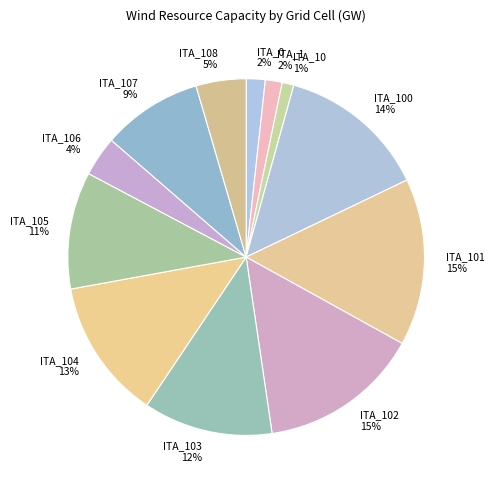

Is there any slice that represents more than half of the pie?

No